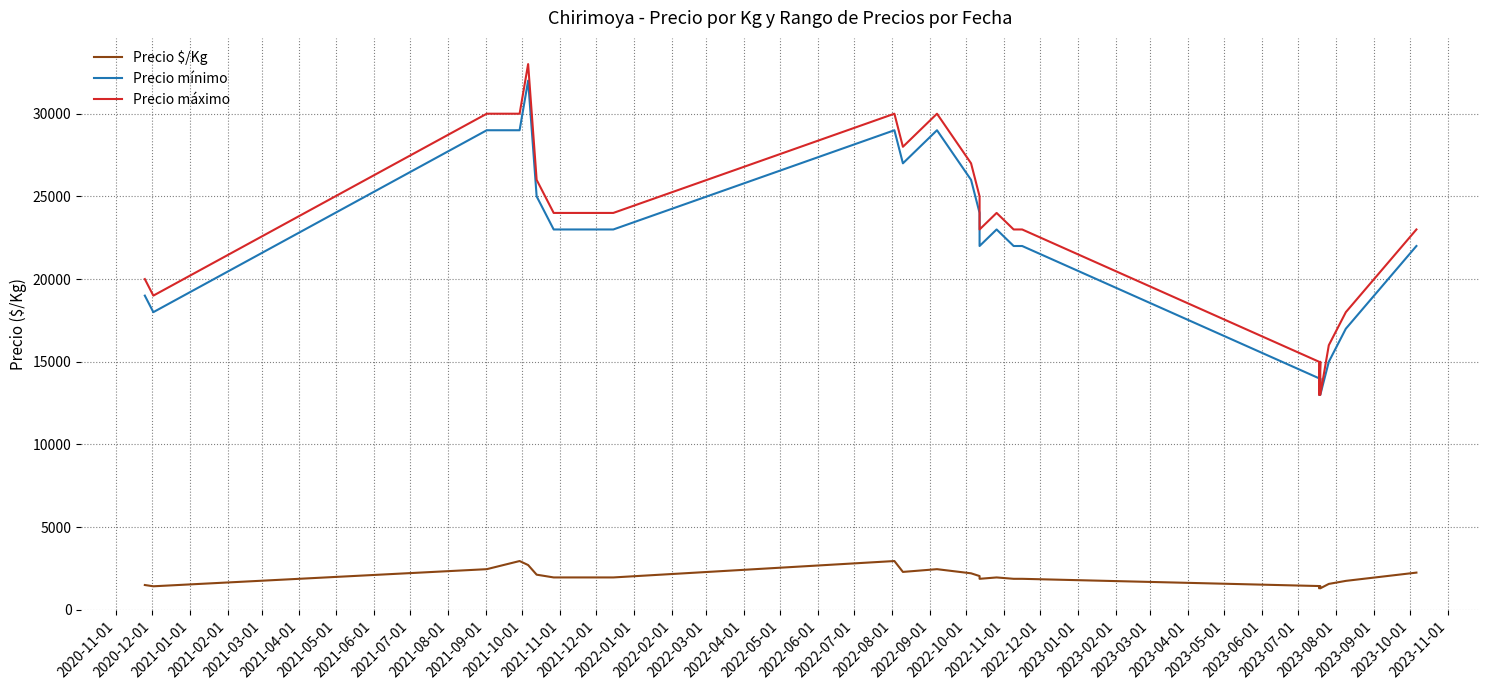

Reading left to right, list all the values displayed in this chart.

Precio $/Kg: 1500	1423	2458	2950	2708	2125	2042	1958	1958	1958	2950	2292	2458	2208	2042	1875	1958	1875	1875	1438	1300	1438	1300	1567	1750	2250
Precio mínimo: 19000	18000	29000	29000	32000	25000	24000	23000	23000	23000	29000	27000	29000	26000	24000	22000	23000	22000	22000	14000	13000	14000	13000	15000	17000	22000
Precio máximo: 20000	19000	30000	30000	33000	26000	25000	24000	24000	24000	30000	28000	30000	27000	25000	23000	24000	23000	23000	15000	13000	15000	13000	16000	18000	23000